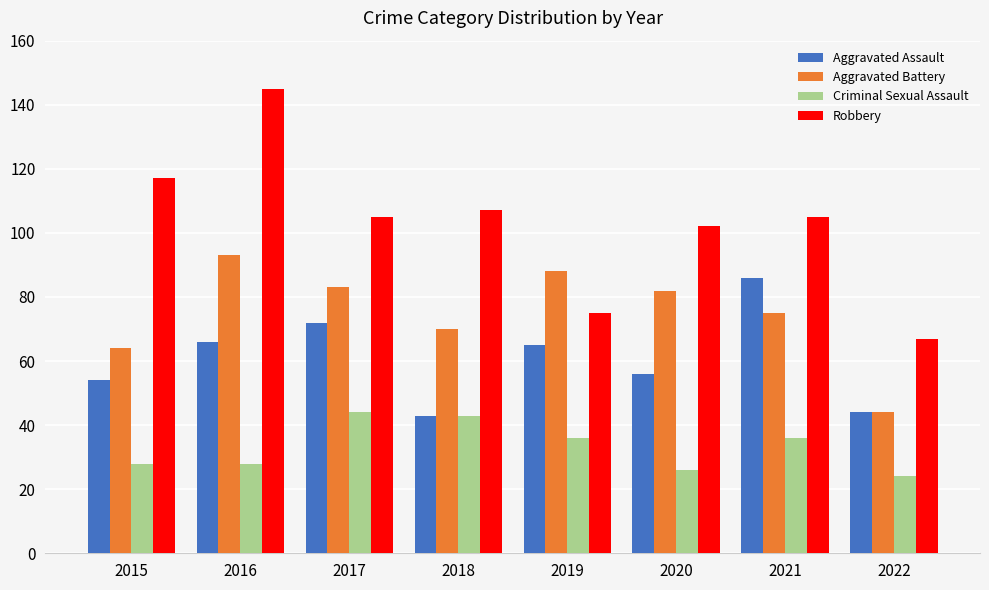

What is the total value across all series at 2019?

264